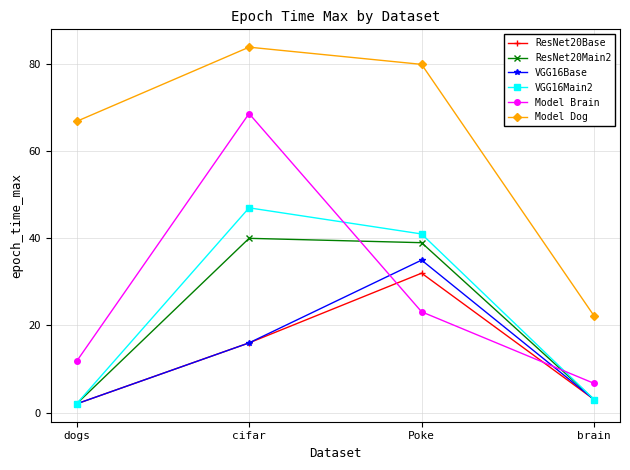

Reading left to right, what are all the values shown in this chart?

ResNet20Base: 2.0	16.0	32.0	3.0
ResNet20Main2: 2.0	40.0	39.0	3.0
VGG16Base: 2.0	16.0	35.0	3.0
VGG16Main2: 2.0	47.0	41.0	3.0
Model Brain: 11.7	68.6	23.1	6.7
Model Dog: 66.8	83.9	79.9	22.2